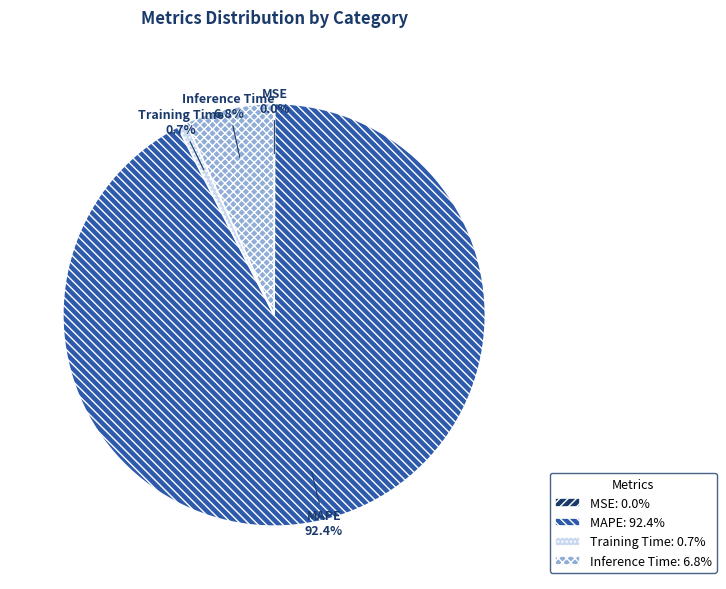

Is the sum of Inference Time and MAPE greater than half?

Yes